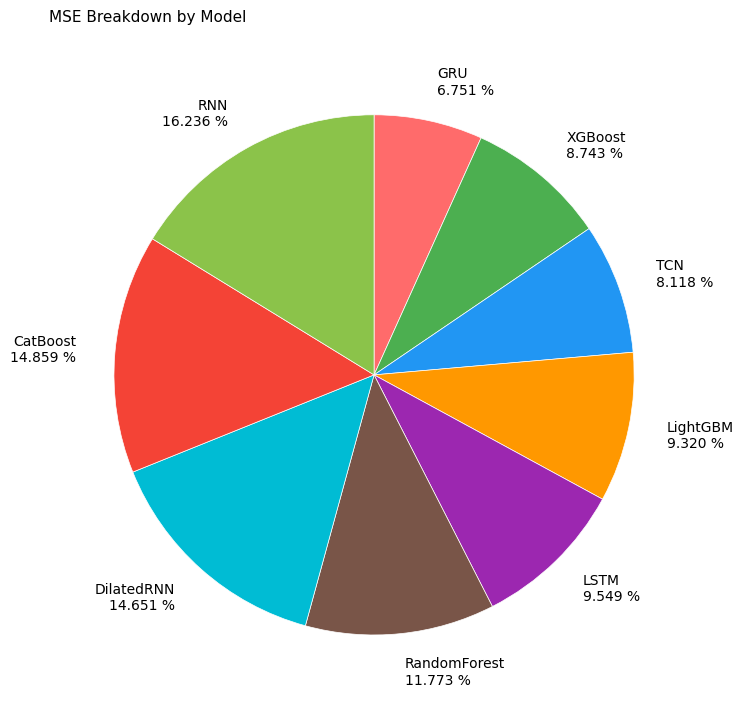

Does any single category account for the majority?

No